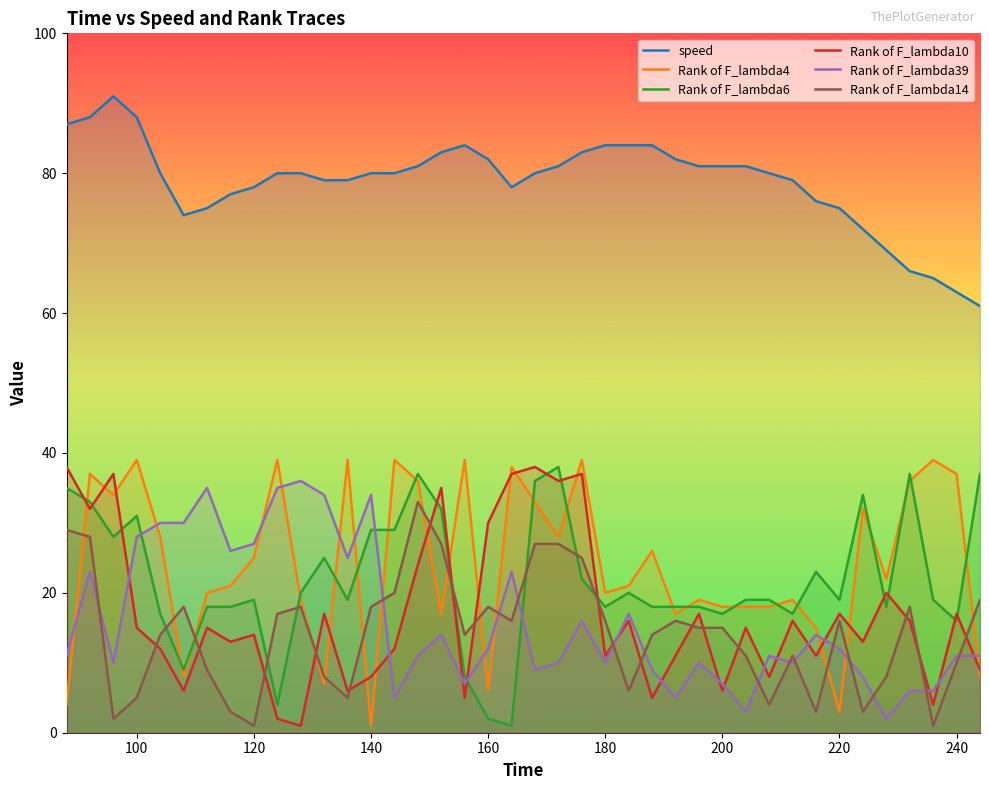

What is the greatest value displayed?

91